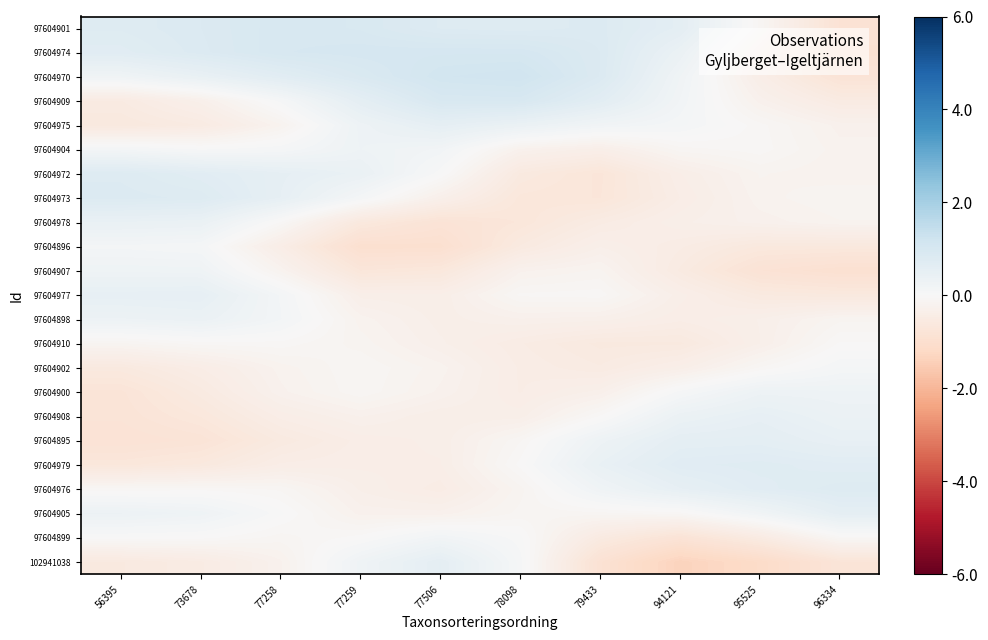

Reading right to left, transcribe all the data shown in this chart.

97604901: 96334=-0.9	95525=-0.1	94121=0.6	79433=0.8	78098=0.8	77506=0.8	77259=0.9	77258=1.0	73678=0.8	56395=0.8
97604974: 96334=-0.9	95525=-0.3	94121=0.4	79433=0.8	78098=1.0	77506=1.0	77259=1.0	77258=1.0	73678=0.8	56395=0.7
97604970: 96334=-0.8	95525=-0.4	94121=0.2	79433=0.8	78098=1.2	77506=1.1	77259=0.9	77258=0.7	73678=0.4	56395=0.2
97604909: 96334=-0.5	95525=-0.3	94121=0.2	79433=0.6	78098=1.0	77506=0.9	77259=0.6	77258=0.1	73678=-0.3	56395=-0.5
97604975: 96334=-0.3	95525=-0.1	94121=0.1	79433=0.2	78098=0.4	77506=0.5	77259=0.3	77258=-0.2	73678=-0.5	56395=-0.6
97604904: 96334=-0.2	95525=-0.1	94121=-0.1	79433=-0.4	78098=-0.3	77506=0.2	77259=0.3	77258=0.1	73678=0.0	56395=0.1
97604972: 96334=-0.2	95525=-0.2	94121=-0.4	79433=-0.7	78098=-0.6	77506=0.0	77259=0.4	77258=0.5	73678=0.7	56395=0.8
97604973: 96334=-0.1	95525=-0.2	94121=-0.4	79433=-0.7	78098=-0.7	77506=-0.3	77259=0.1	77258=0.5	73678=0.8	56395=0.8
97604978: 96334=-0.2	95525=-0.3	94121=-0.3	79433=-0.5	78098=-0.7	77506=-0.8	77259=-0.6	77258=-0.1	73678=0.4	56395=0.4
97604896: 96334=-0.6	95525=-0.6	94121=-0.5	79433=-0.3	78098=-0.6	77506=-1.0	77259=-1.0	77258=-0.4	73678=0.1	56395=0.1
97604907: 96334=-0.9	95525=-0.8	94121=-0.5	79433=-0.2	78098=-0.2	77506=-0.6	77259=-0.7	77258=-0.2	73678=0.3	56395=0.3
97604977: 96334=-0.6	95525=-0.6	94121=-0.4	79433=-0.1	78098=-0.1	77506=-0.4	77259=-0.3	77258=0.1	73678=0.5	56395=0.5
97604898: 96334=-0.2	95525=-0.3	94121=-0.4	79433=-0.3	78098=-0.3	77506=-0.3	77259=-0.2	77258=0.1	73678=0.4	56395=0.3
97604910: 96334=-0.0	95525=-0.3	94121=-0.6	79433=-0.6	78098=-0.5	77506=-0.3	77259=-0.2	77258=-0.1	73678=-0.1	56395=-0.1
97604902: 96334=0.1	95525=-0.1	94121=-0.4	79433=-0.5	78098=-0.4	77506=-0.2	77259=-0.1	77258=-0.2	73678=-0.4	56395=-0.6
97604900: 96334=0.3	95525=0.3	94121=0.1	79433=-0.3	78098=-0.4	77506=-0.2	77259=-0.1	77258=-0.2	73678=-0.5	56395=-0.8
97604908: 96334=0.4	95525=0.5	94121=0.4	79433=-0.0	78098=-0.4	77506=-0.4	77259=-0.3	77258=-0.4	73678=-0.7	56395=-0.8
97604895: 96334=0.5	95525=0.6	94121=0.6	79433=0.3	78098=-0.1	77506=-0.4	77259=-0.4	77258=-0.5	73678=-0.8	56395=-0.8
97604979: 96334=0.7	95525=0.7	94121=0.7	79433=0.4	78098=-0.0	77506=-0.4	77259=-0.4	77258=-0.4	73678=-0.6	56395=-0.7
97604976: 96334=0.8	95525=0.7	94121=0.5	79433=0.2	78098=-0.2	77506=-0.4	77259=-0.3	77258=-0.1	73678=-0.1	56395=-0.1
97604905: 96334=0.6	95525=0.2	94121=-0.1	79433=-0.1	78098=-0.1	77506=-0.3	77259=-0.3	77258=0.0	73678=0.3	56395=0.3
97604899: 96334=-0.1	95525=-0.5	94121=-0.8	79433=-0.5	78098=0.0	77506=0.2	77259=-0.0	77258=-0.1	73678=-0.0	56395=-0.0
102941038: 96334=-0.8	95525=-1.1	94121=-1.3	79433=-0.9	78098=0.1	77506=0.6	77259=0.3	77258=-0.2	73678=-0.5	56395=-0.6